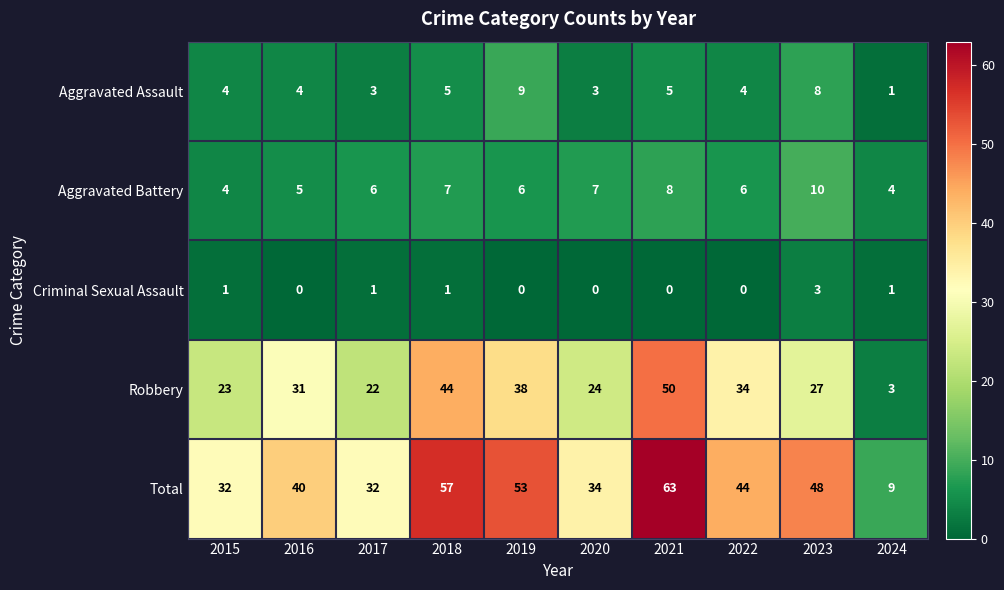

How many distinct data groups are displayed?

5